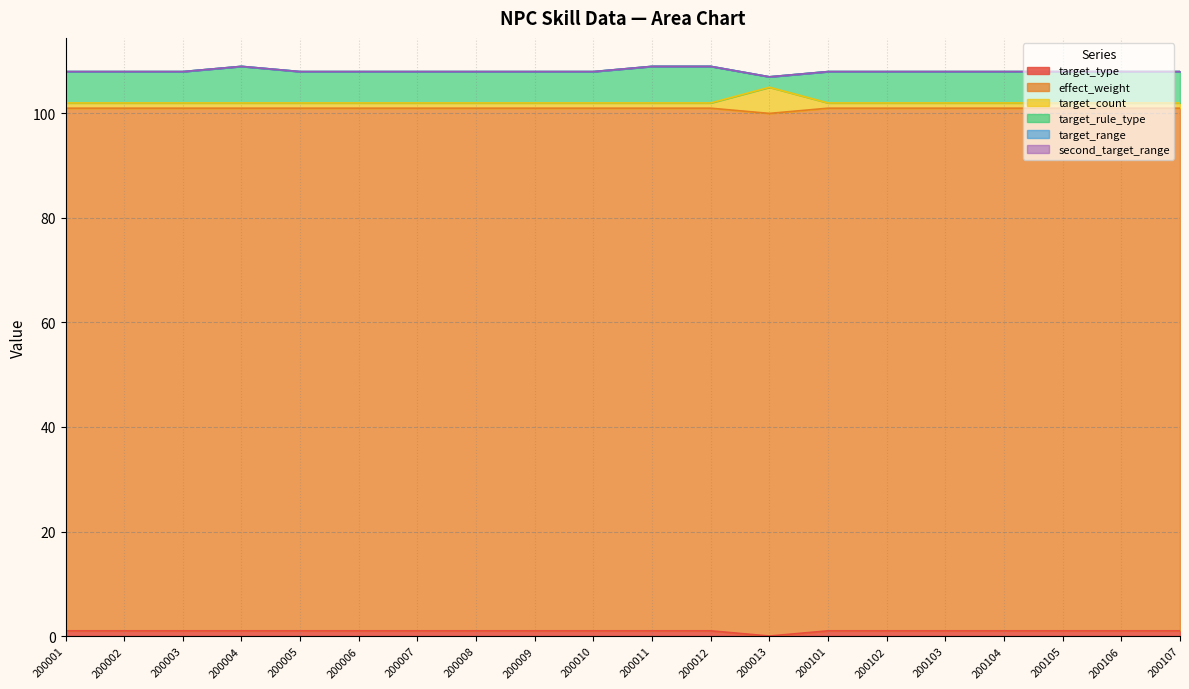

Is it true that target_range equals 0 at 200011?

True